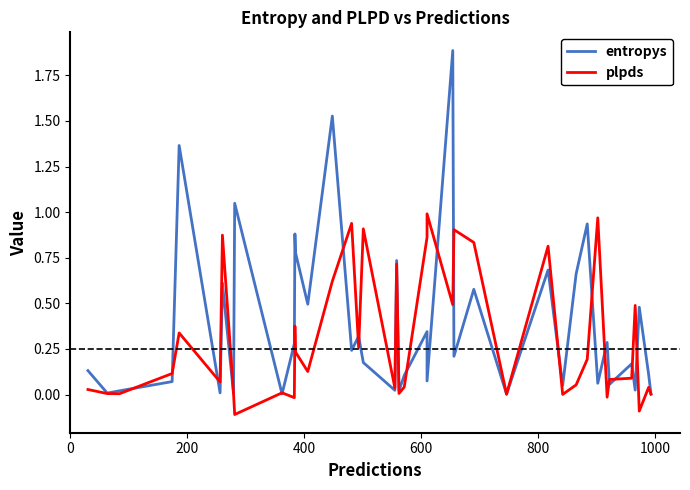

What is the greatest value displayed?

1.9